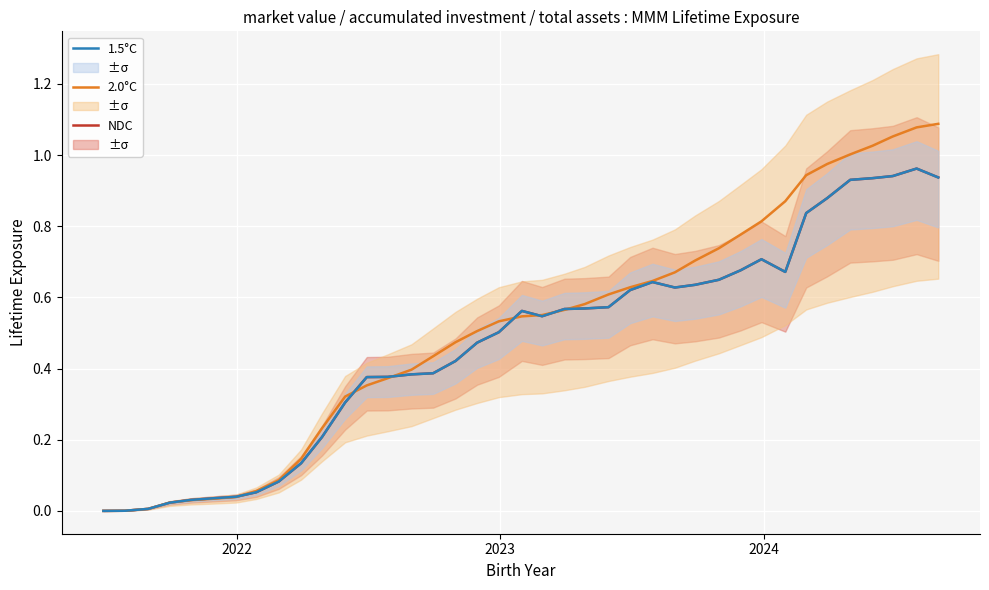

Is the value of NDC at 34 greater than the value of 1.5°C at 35?

No